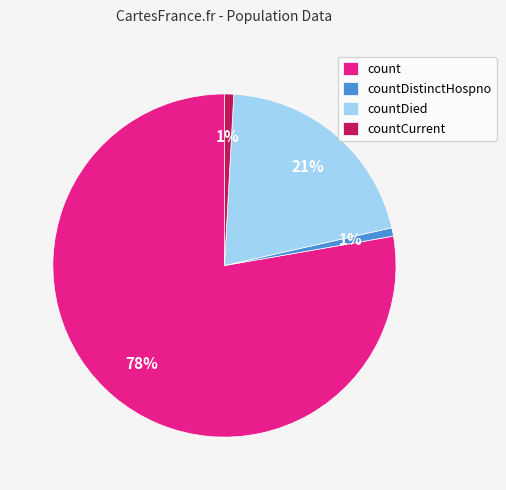

To the nearest percent, what is the average slice percentage?

25%